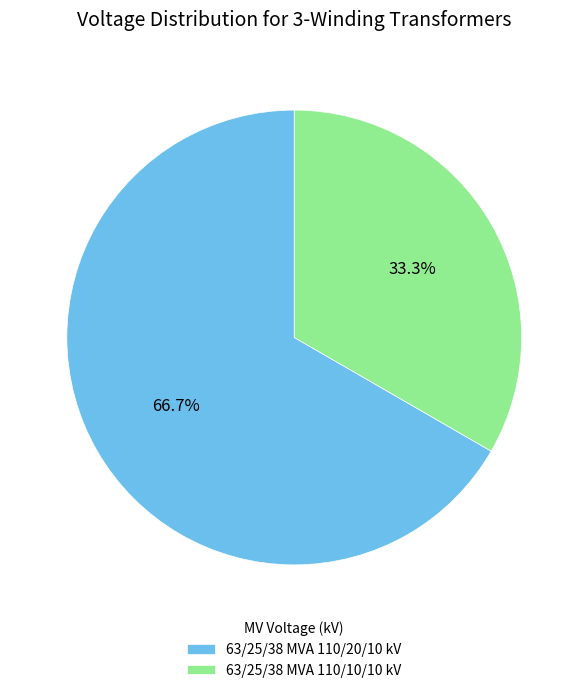

What is the majority slice?

63/25/38 MVA 110/20/10 kV